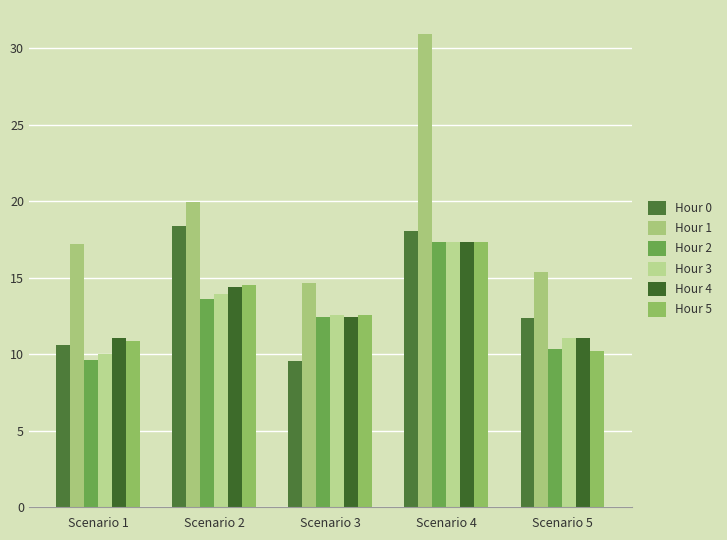

Reading left to right, what are all the values shown in this chart?

Hour 0: Scenario 1=10.6	Scenario 2=18.4	Scenario 3=9.6	Scenario 4=18.1	Scenario 5=12.3
Hour 1: Scenario 1=17.2	Scenario 2=19.9	Scenario 3=14.6	Scenario 4=30.9	Scenario 5=15.4
Hour 2: Scenario 1=9.6	Scenario 2=13.6	Scenario 3=12.4	Scenario 4=17.3	Scenario 5=10.3
Hour 3: Scenario 1=10.0	Scenario 2=13.9	Scenario 3=12.6	Scenario 4=17.3	Scenario 5=11.1
Hour 4: Scenario 1=11.1	Scenario 2=14.4	Scenario 3=12.4	Scenario 4=17.3	Scenario 5=11.1
Hour 5: Scenario 1=10.8	Scenario 2=14.5	Scenario 3=12.6	Scenario 4=17.3	Scenario 5=10.2